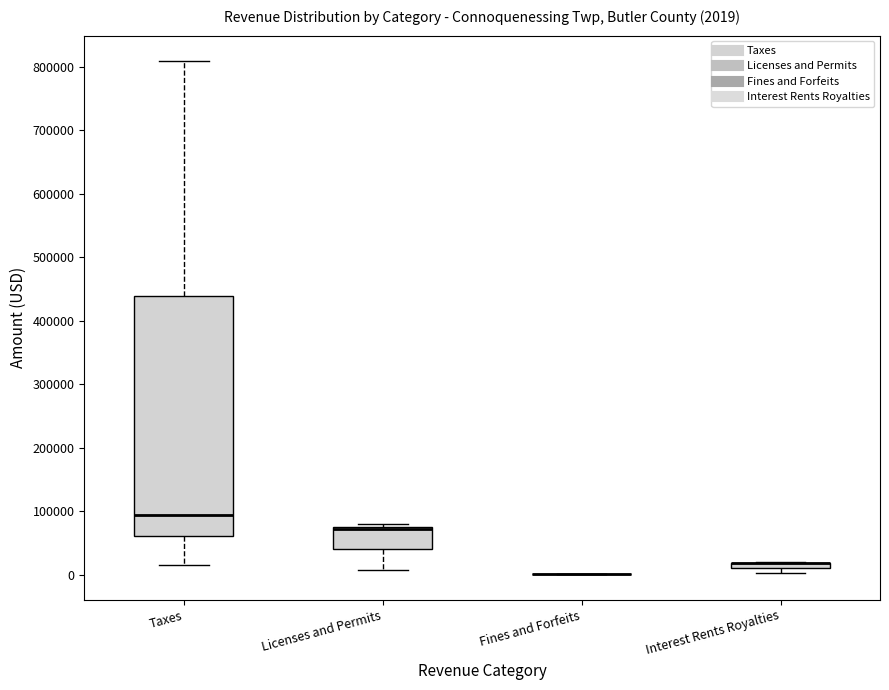

Which box is the tallest, from its lower edge to its upper edge?

Taxes